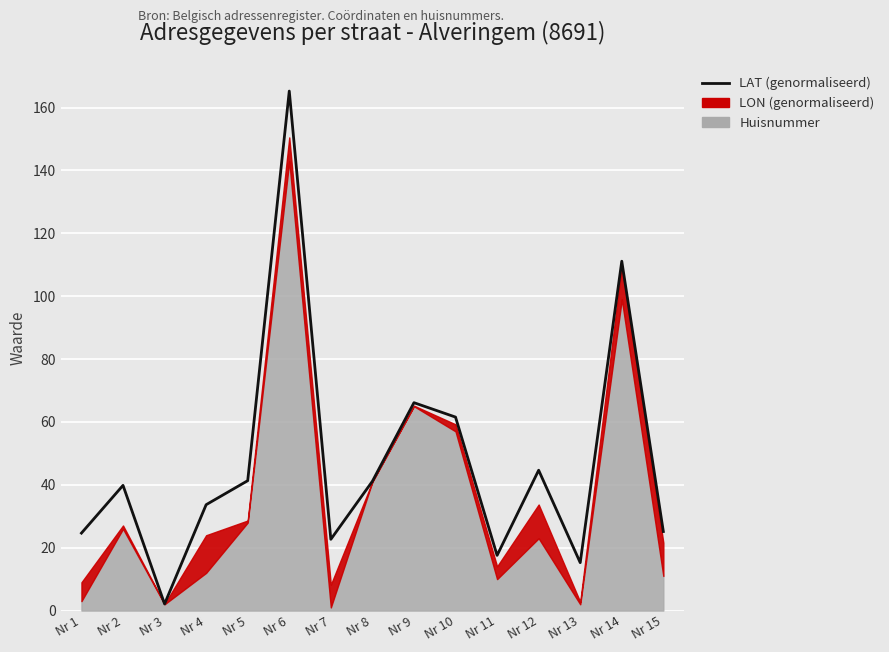

What is the change in value from Nr 2 to Nr 15?

-14.7